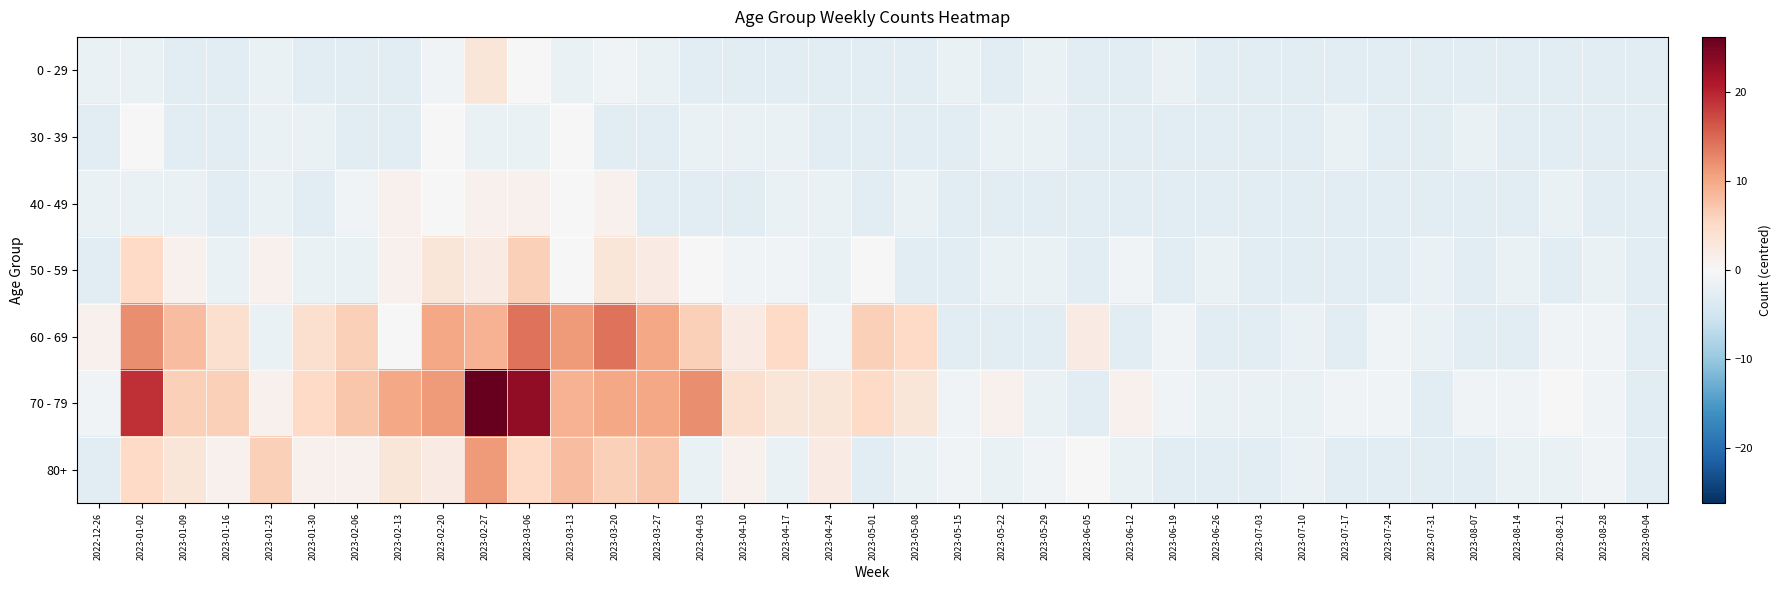

List the series in order of their peak value, lowest first.

30 - 39, 40 - 49, 0 - 29, 50 - 59, 80+, 60 - 69, 70 - 79